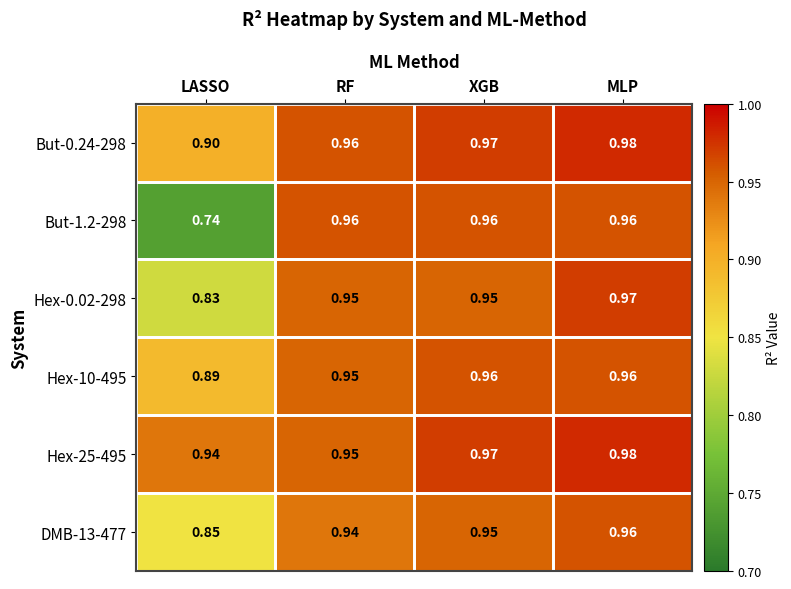

At which label does But-0.24-298 reach its minimum?

LASSO